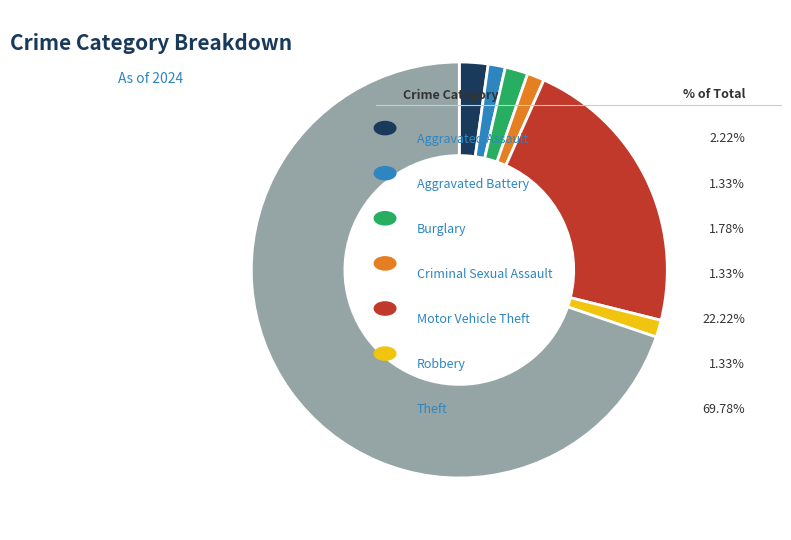

Does any single category account for the majority?

Yes